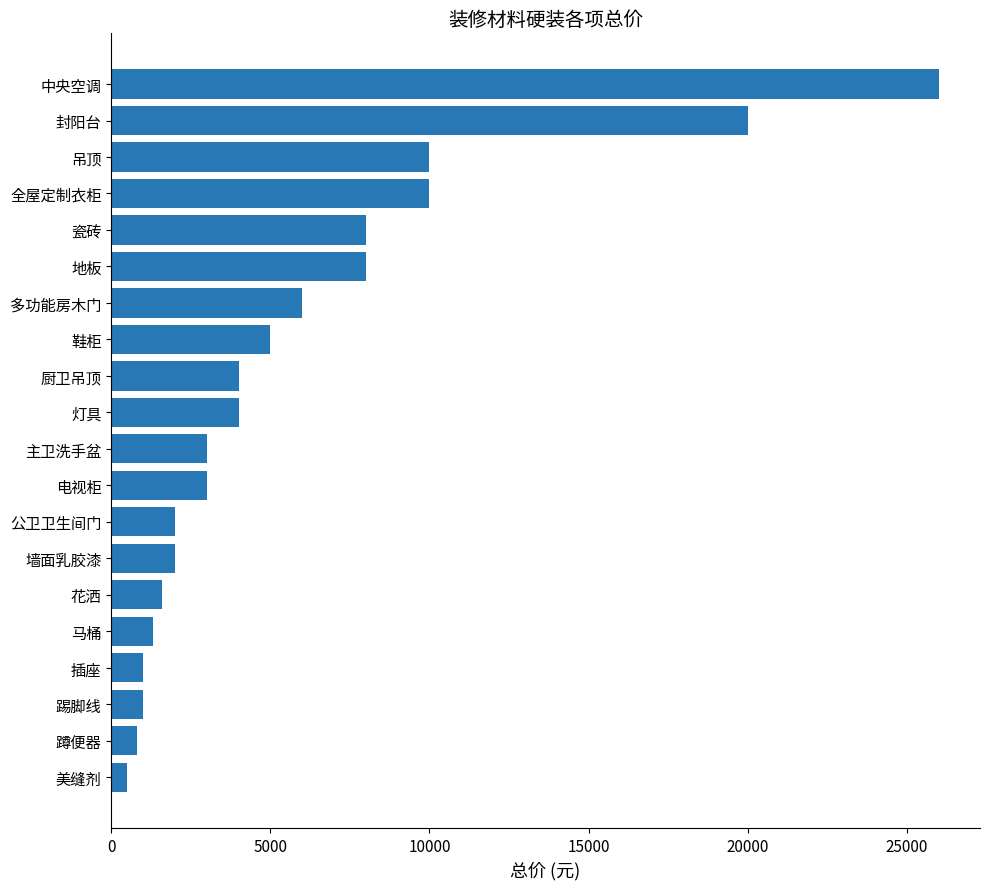

How many data points are less than 4000?

10